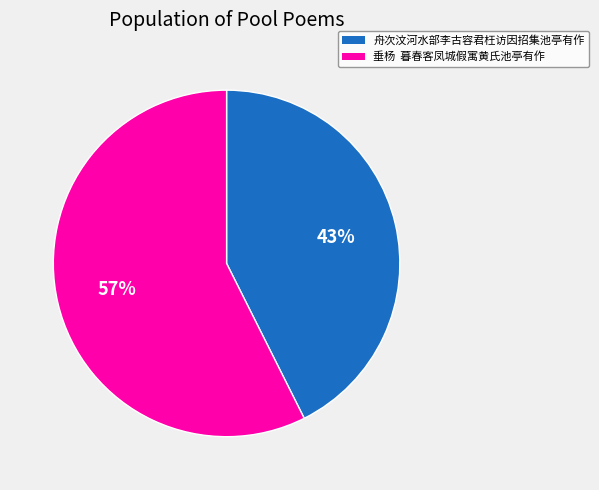

Between 舟次汶河水部李古容君枉访因招集池亭有作 and 垂杨 暮春客凤城假寓黄氏池亭有作, which is larger?

垂杨 暮春客凤城假寓黄氏池亭有作